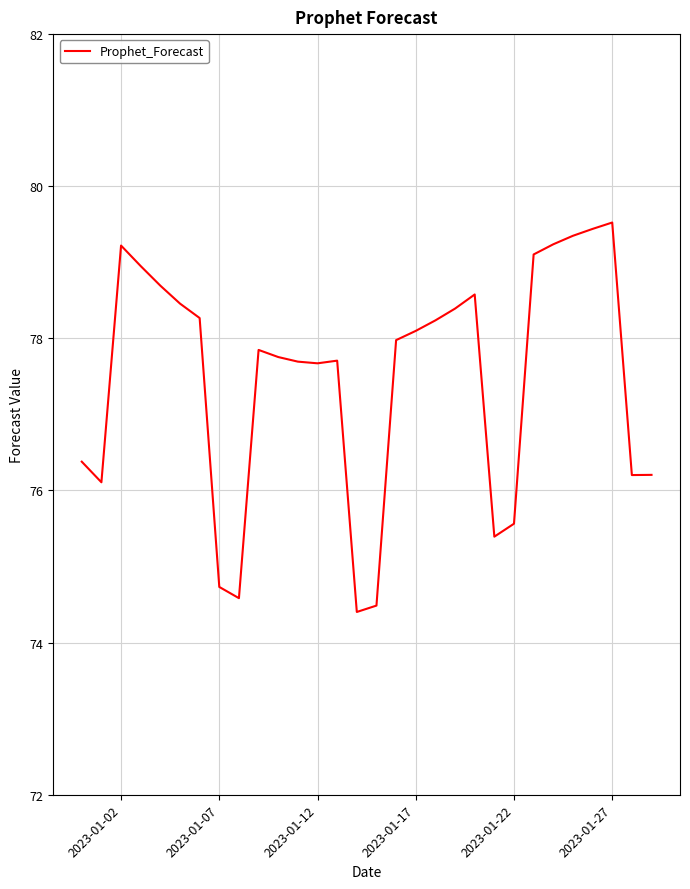

What is the greatest value displayed?

79.5